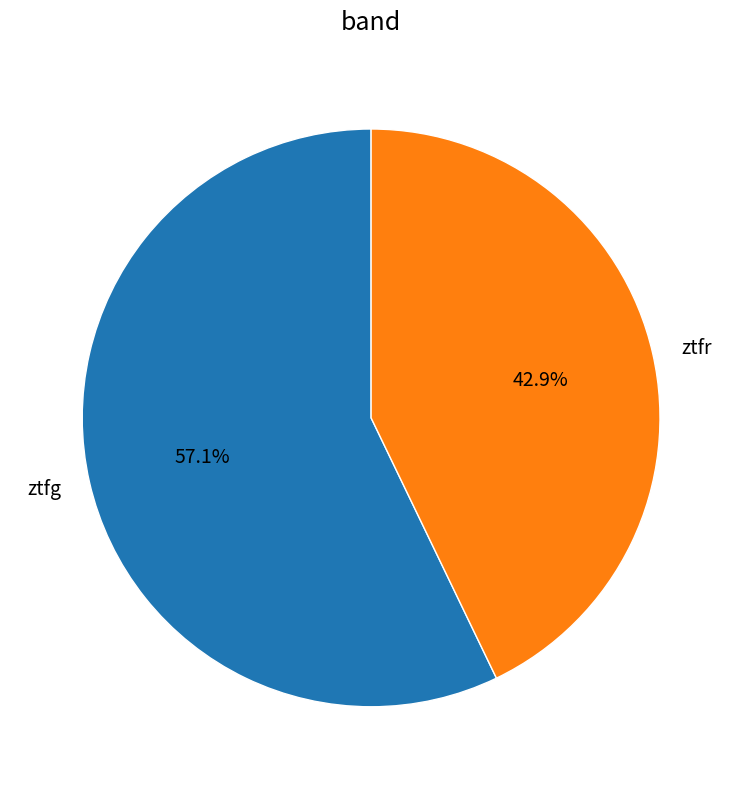

True or false: ztfr accounts for 38% of the total.

False